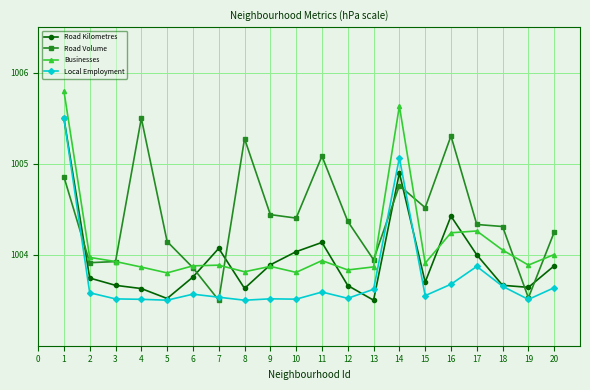

Rank the series by their average value, from highest to lowest.

Road Volume, Businesses, Road Kilometres, Local Employment